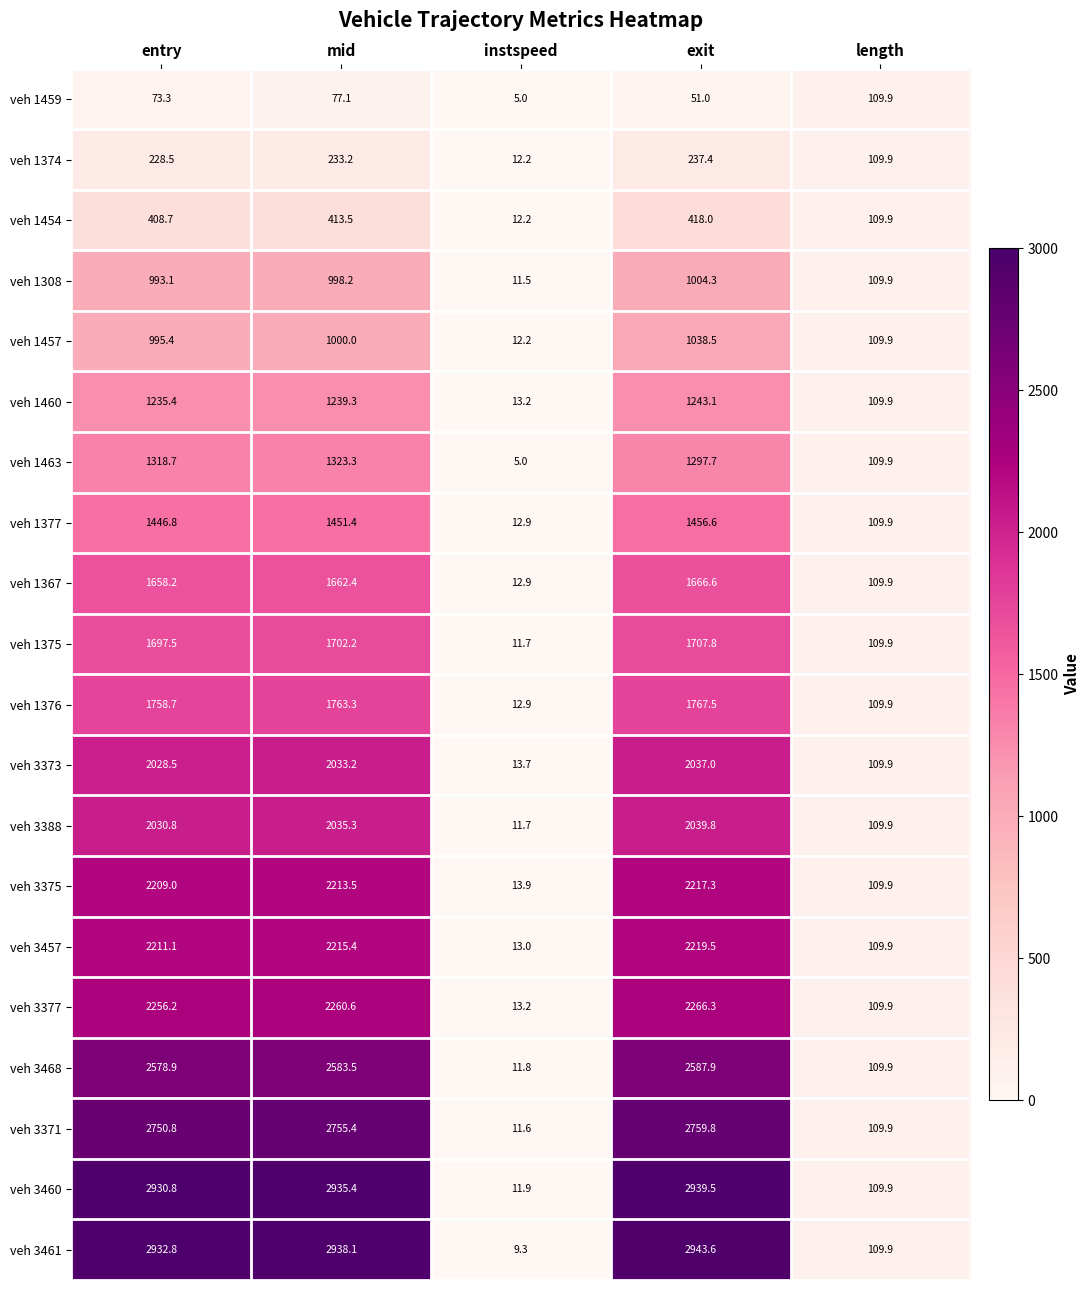

List the series in order of their peak value, lowest first.

veh 1459, veh 1374, veh 1454, veh 1308, veh 1457, veh 1460, veh 1463, veh 1377, veh 1367, veh 1375, veh 1376, veh 3373, veh 3388, veh 3375, veh 3457, veh 3377, veh 3468, veh 3371, veh 3460, veh 3461